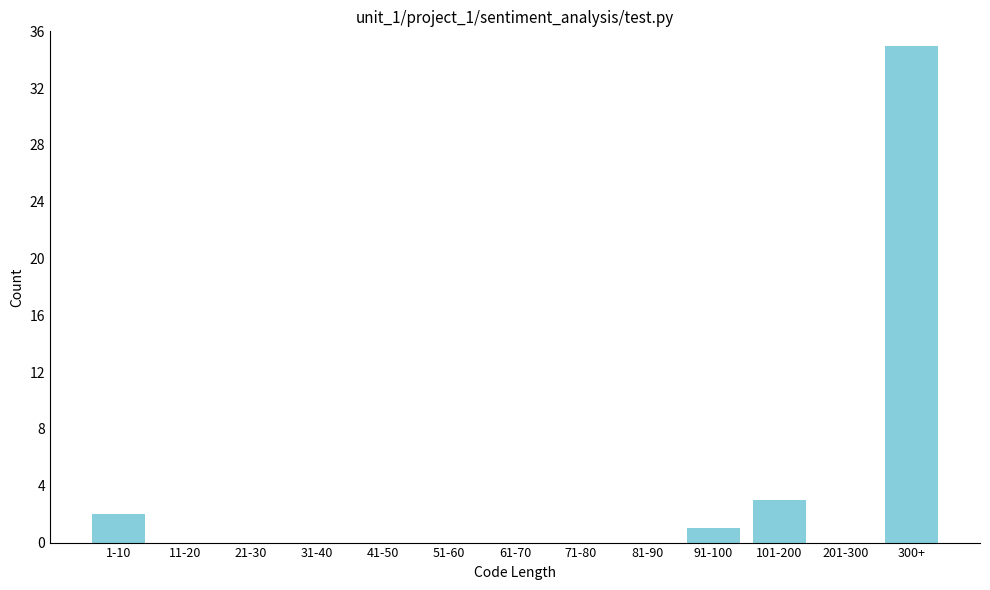

Reading left to right, extract all data points from this chart.

1-10=2	11-20=0	21-30=0	31-40=0	41-50=0	51-60=0	61-70=0	71-80=0	81-90=0	91-100=1	101-200=3	201-300=0	300+=35